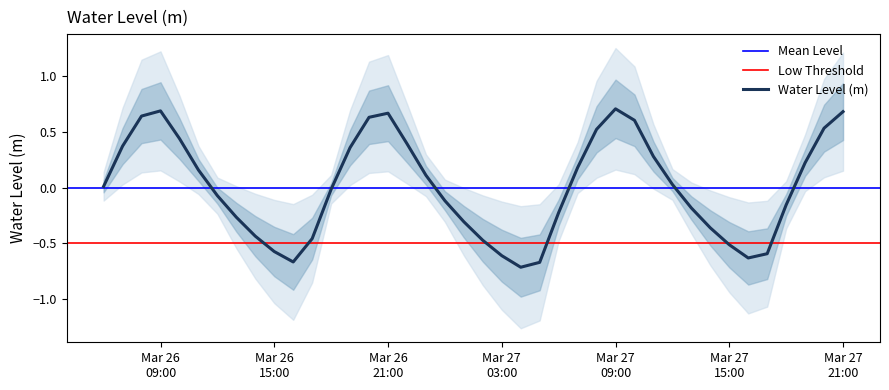

The value at 2024-03-27 00:00:00 is -0.1. True or false?

True